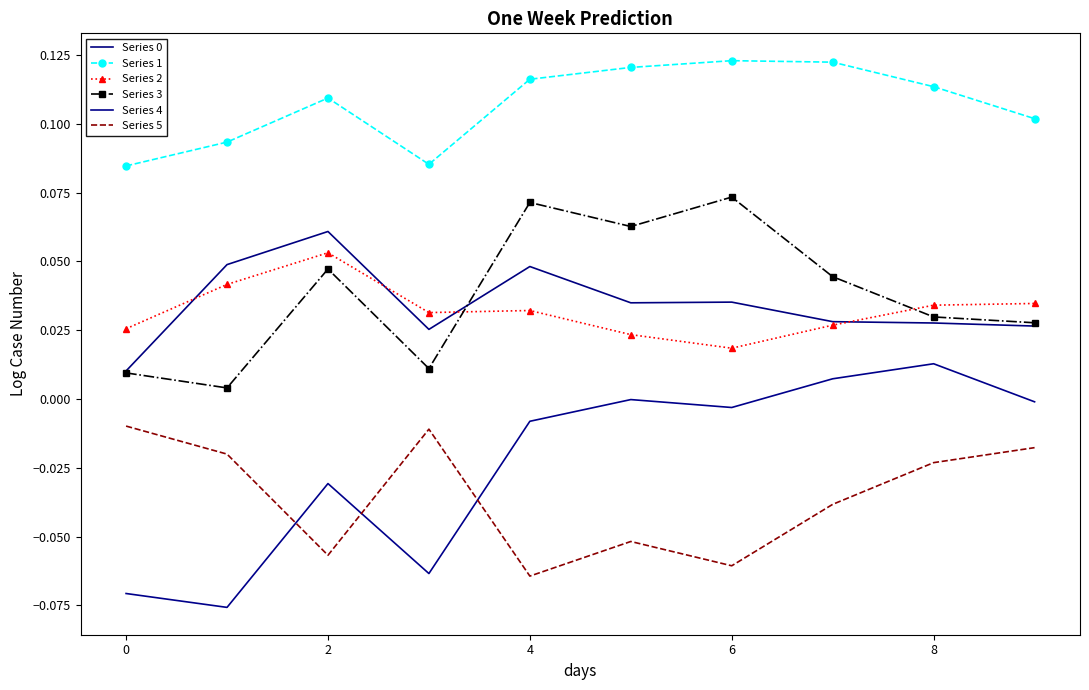

True or false: Series 3 and Series 4 cross at least once.

False